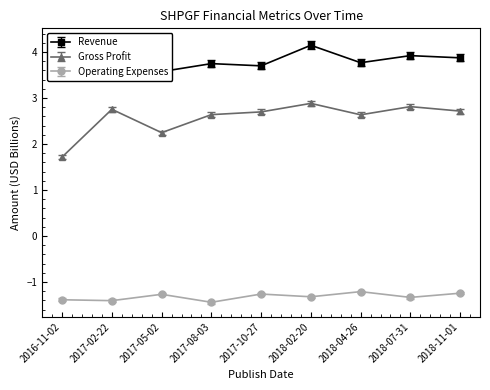

What is the difference between the highest and lowest values at 2016-11-02?

4.9